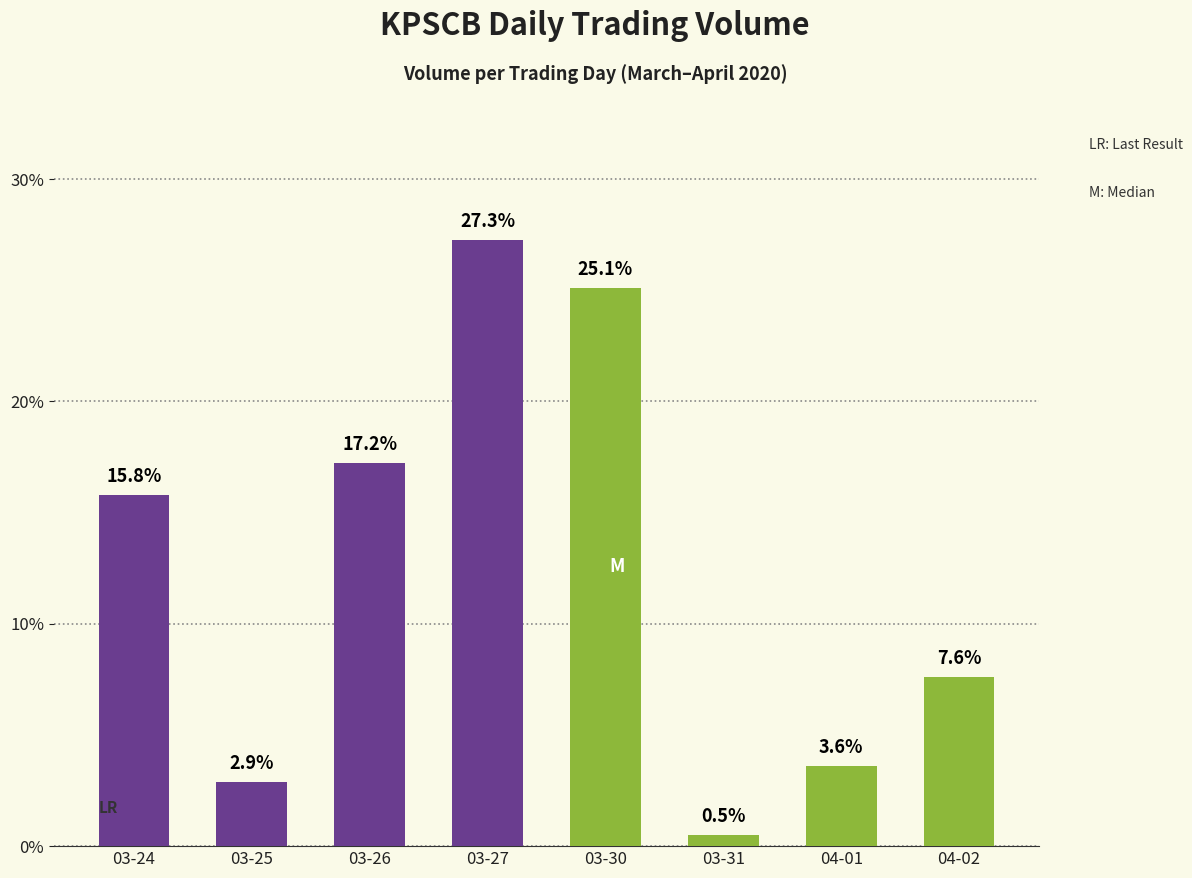

What is the difference between the second highest and minimum values?

24.6